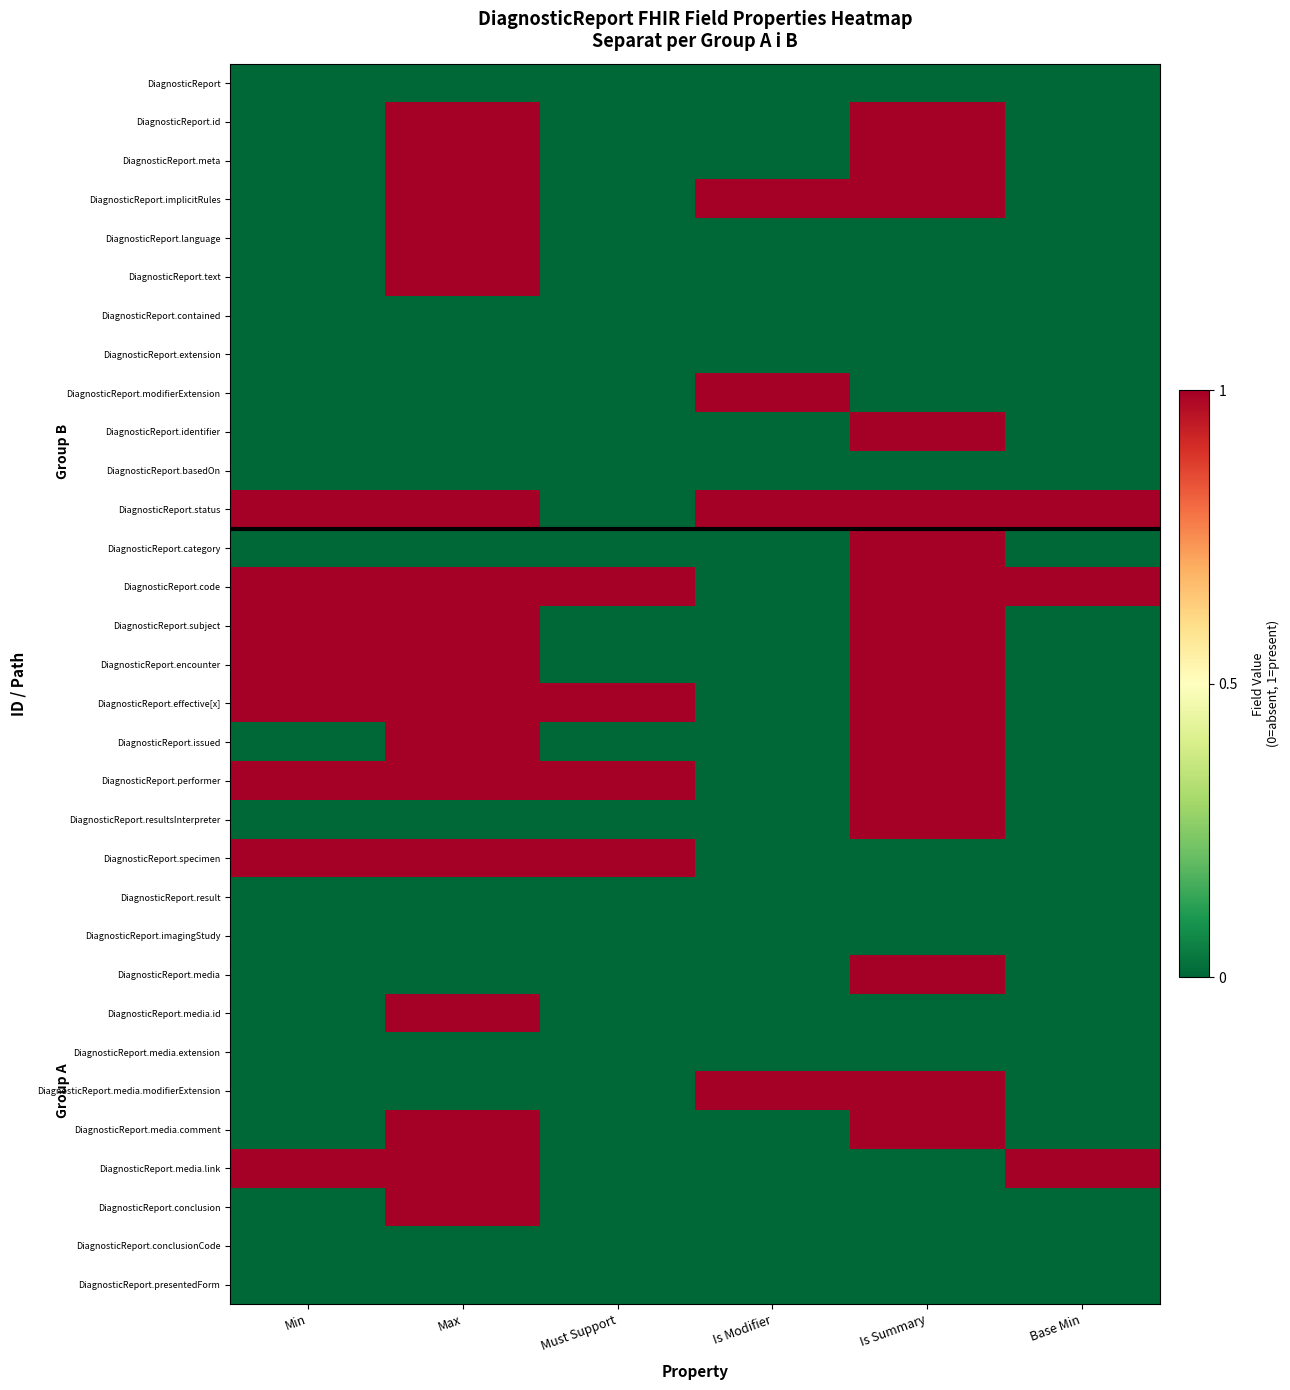

Reading left to right, what are all the values shown in this chart?

DiagnosticReport: Min=0	Max=0	Must Support=0	Is Modifier=0	Is Summary=0	Base Min=0
DiagnosticReport.id: Min=0	Max=1	Must Support=0	Is Modifier=0	Is Summary=1	Base Min=0
DiagnosticReport.meta: Min=0	Max=1	Must Support=0	Is Modifier=0	Is Summary=1	Base Min=0
DiagnosticReport.implicitRules: Min=0	Max=1	Must Support=0	Is Modifier=1	Is Summary=1	Base Min=0
DiagnosticReport.language: Min=0	Max=1	Must Support=0	Is Modifier=0	Is Summary=0	Base Min=0
DiagnosticReport.text: Min=0	Max=1	Must Support=0	Is Modifier=0	Is Summary=0	Base Min=0
DiagnosticReport.contained: Min=0	Max=0	Must Support=0	Is Modifier=0	Is Summary=0	Base Min=0
DiagnosticReport.extension: Min=0	Max=0	Must Support=0	Is Modifier=0	Is Summary=0	Base Min=0
DiagnosticReport.modifierExtension: Min=0	Max=0	Must Support=0	Is Modifier=1	Is Summary=0	Base Min=0
DiagnosticReport.identifier: Min=0	Max=0	Must Support=0	Is Modifier=0	Is Summary=1	Base Min=0
DiagnosticReport.basedOn: Min=0	Max=0	Must Support=0	Is Modifier=0	Is Summary=0	Base Min=0
DiagnosticReport.status: Min=1	Max=1	Must Support=0	Is Modifier=1	Is Summary=1	Base Min=1
DiagnosticReport.category: Min=0	Max=0	Must Support=0	Is Modifier=0	Is Summary=1	Base Min=0
DiagnosticReport.code: Min=1	Max=1	Must Support=1	Is Modifier=0	Is Summary=1	Base Min=1
DiagnosticReport.subject: Min=1	Max=1	Must Support=0	Is Modifier=0	Is Summary=1	Base Min=0
DiagnosticReport.encounter: Min=1	Max=1	Must Support=0	Is Modifier=0	Is Summary=1	Base Min=0
DiagnosticReport.effective[x]: Min=1	Max=1	Must Support=1	Is Modifier=0	Is Summary=1	Base Min=0
DiagnosticReport.issued: Min=0	Max=1	Must Support=0	Is Modifier=0	Is Summary=1	Base Min=0
DiagnosticReport.performer: Min=1	Max=1	Must Support=1	Is Modifier=0	Is Summary=1	Base Min=0
DiagnosticReport.resultsInterpreter: Min=0	Max=0	Must Support=0	Is Modifier=0	Is Summary=1	Base Min=0
DiagnosticReport.specimen: Min=1	Max=1	Must Support=1	Is Modifier=0	Is Summary=0	Base Min=0
DiagnosticReport.result: Min=0	Max=0	Must Support=0	Is Modifier=0	Is Summary=0	Base Min=0
DiagnosticReport.imagingStudy: Min=0	Max=0	Must Support=0	Is Modifier=0	Is Summary=0	Base Min=0
DiagnosticReport.media: Min=0	Max=0	Must Support=0	Is Modifier=0	Is Summary=1	Base Min=0
DiagnosticReport.media.id: Min=0	Max=1	Must Support=0	Is Modifier=0	Is Summary=0	Base Min=0
DiagnosticReport.media.extension: Min=0	Max=0	Must Support=0	Is Modifier=0	Is Summary=0	Base Min=0
DiagnosticReport.media.modifierExtension: Min=0	Max=0	Must Support=0	Is Modifier=1	Is Summary=1	Base Min=0
DiagnosticReport.media.comment: Min=0	Max=1	Must Support=0	Is Modifier=0	Is Summary=1	Base Min=0
DiagnosticReport.media.link: Min=1	Max=1	Must Support=0	Is Modifier=0	Is Summary=0	Base Min=1
DiagnosticReport.conclusion: Min=0	Max=1	Must Support=0	Is Modifier=0	Is Summary=0	Base Min=0
DiagnosticReport.conclusionCode: Min=0	Max=0	Must Support=0	Is Modifier=0	Is Summary=0	Base Min=0
DiagnosticReport.presentedForm: Min=0	Max=0	Must Support=0	Is Modifier=0	Is Summary=0	Base Min=0